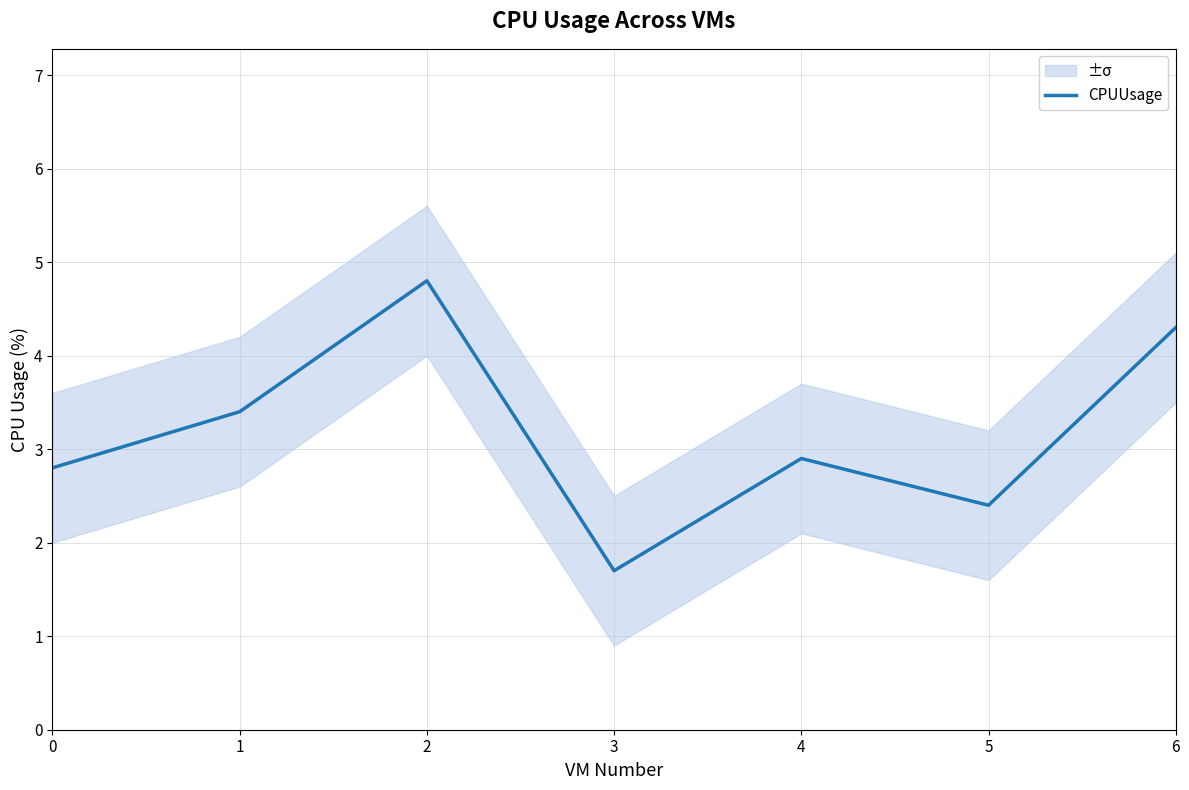

Reading right to left, transcribe all the data shown in this chart.

4.3	2.4	2.9	1.7	4.8	3.4	2.8